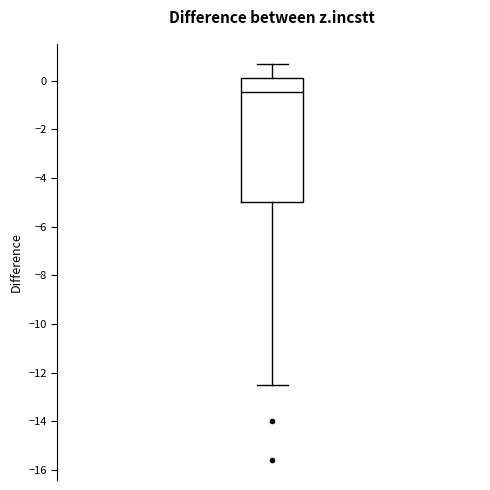

Where does the lower whisker of the box end on the y-axis? The values are not printed on the chart, so give them approximately, as read against the axis.

-12.4